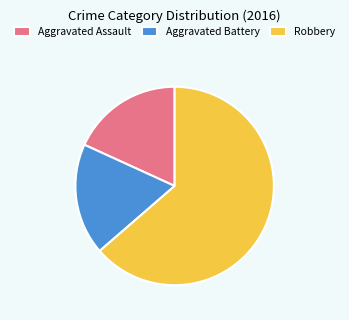

What is the majority slice?

Robbery